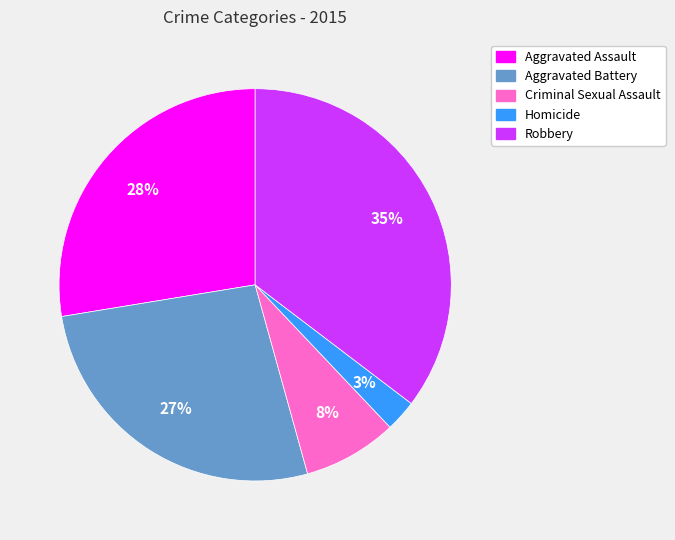

What percentage is the Homicide slice, to the nearest percent?

3%